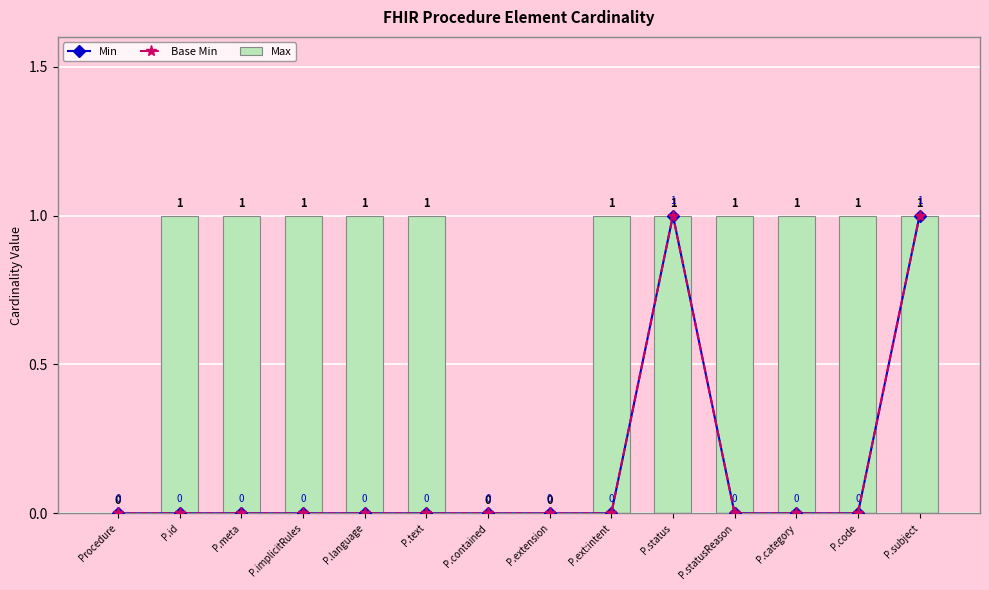

Rank the series at P.status from lowest to highest value.

Min, Base Min, Max